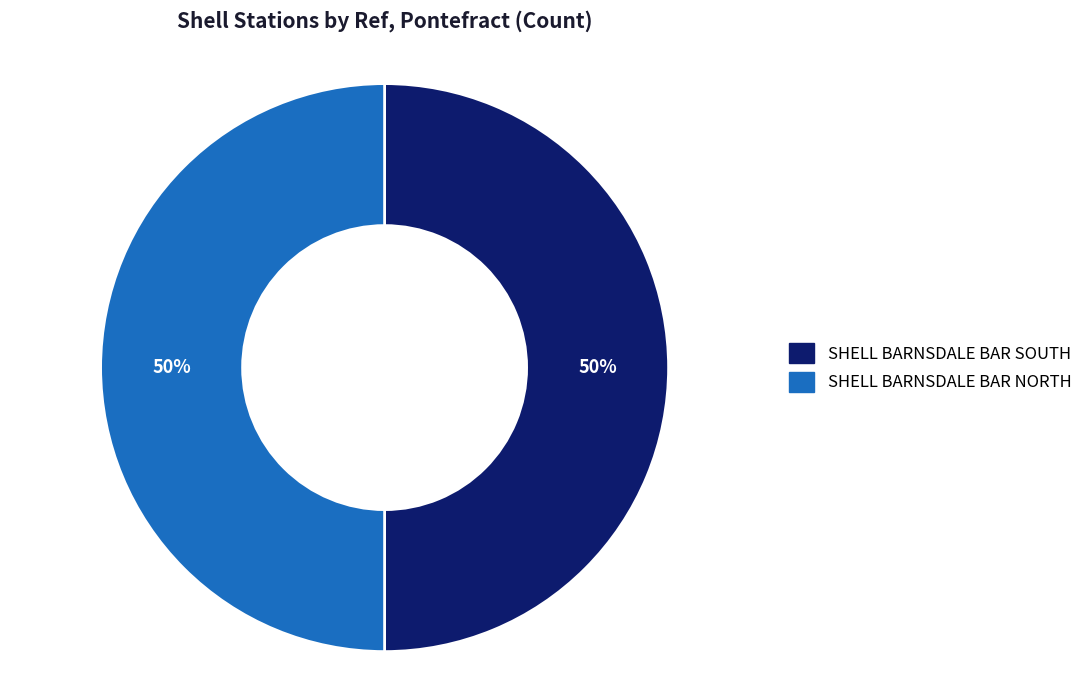

To the nearest percent, what portion does SHELL BARNSDALE BAR SOUTH represent?

50%